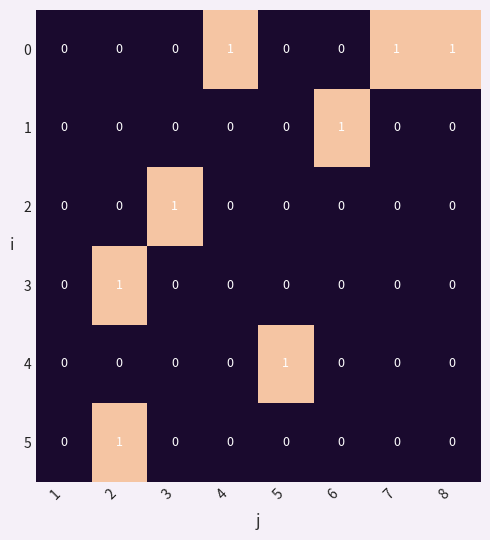

What is the total value across all series at 5?

1